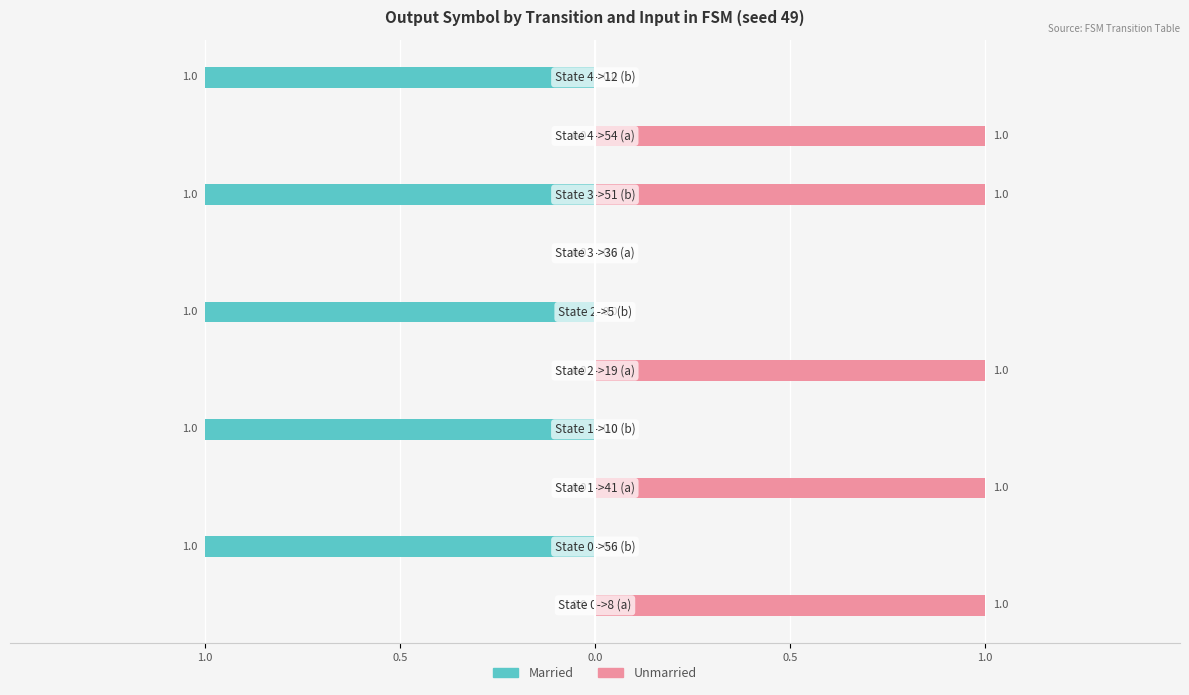

Reading left to right, extract all data points from this chart.

Married: 0	-1	0	-1	0	-1	0	-1	0	-1
Unmarried: 1	0	1	0	1	0	0	1	1	0